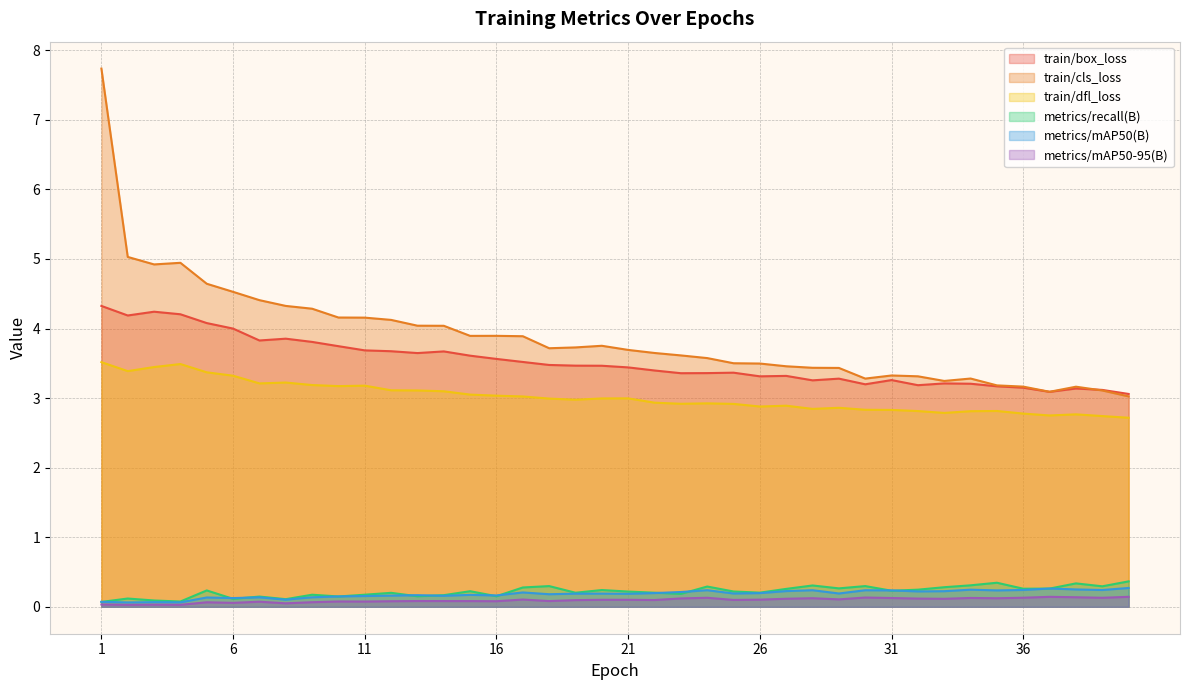

How many distinct data groups are displayed?

6